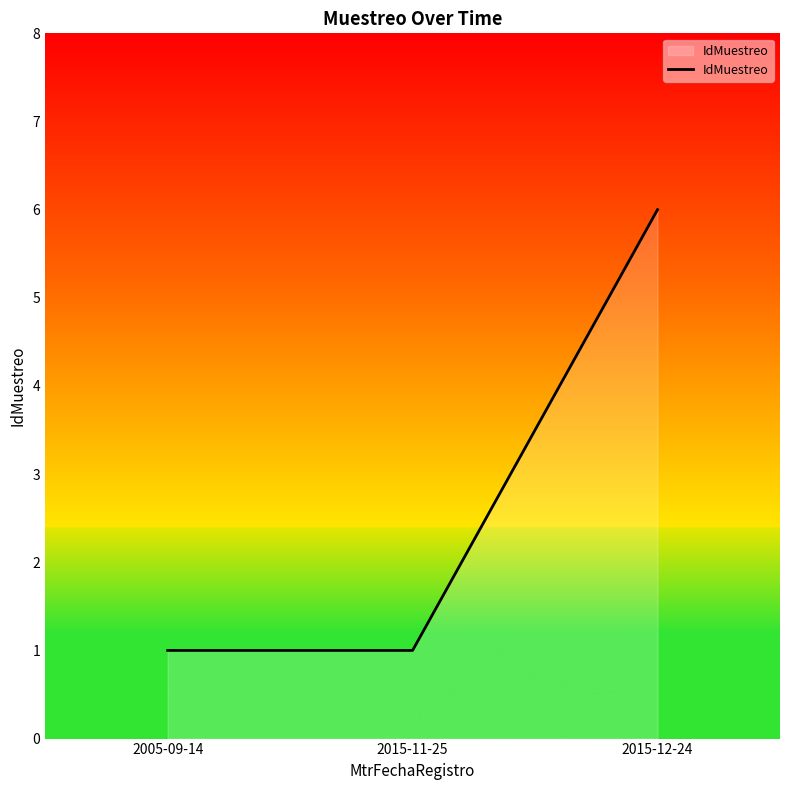

What position from the right is 2015-11-25?

2